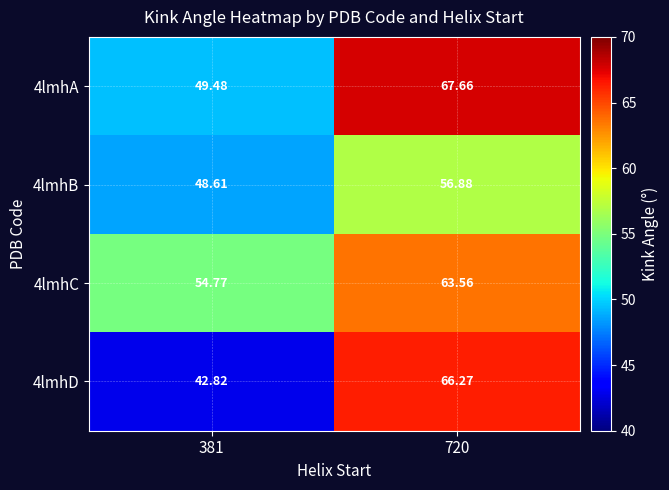

Between 381 and 720, which series saw the biggest shift?

4lmhD